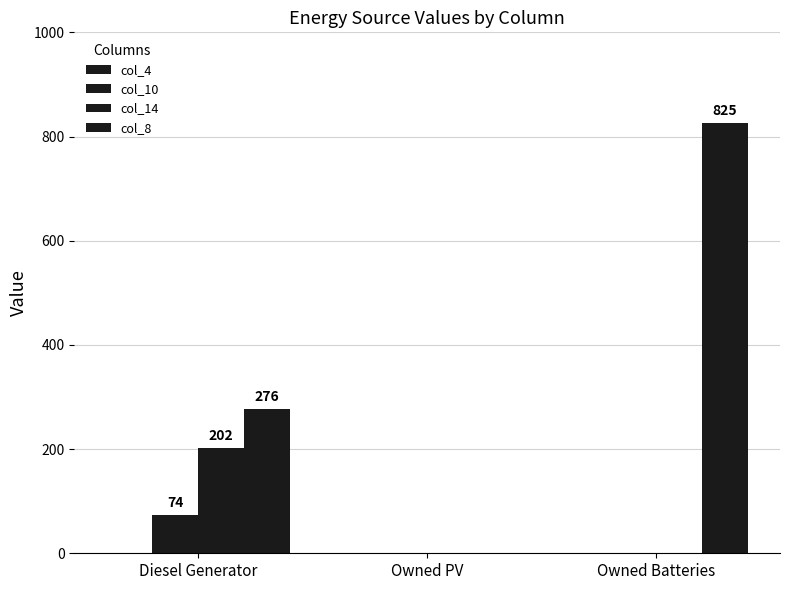

How many groups of bars are there?

3